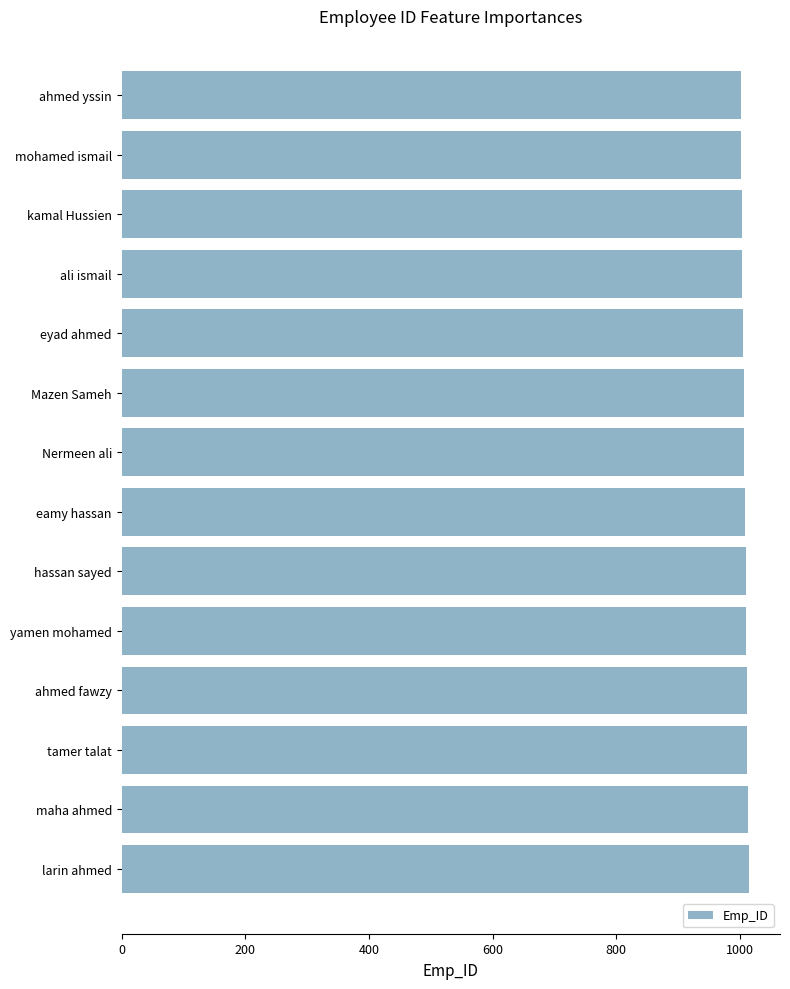

The value at larin ahmed is 324. True or false?

False